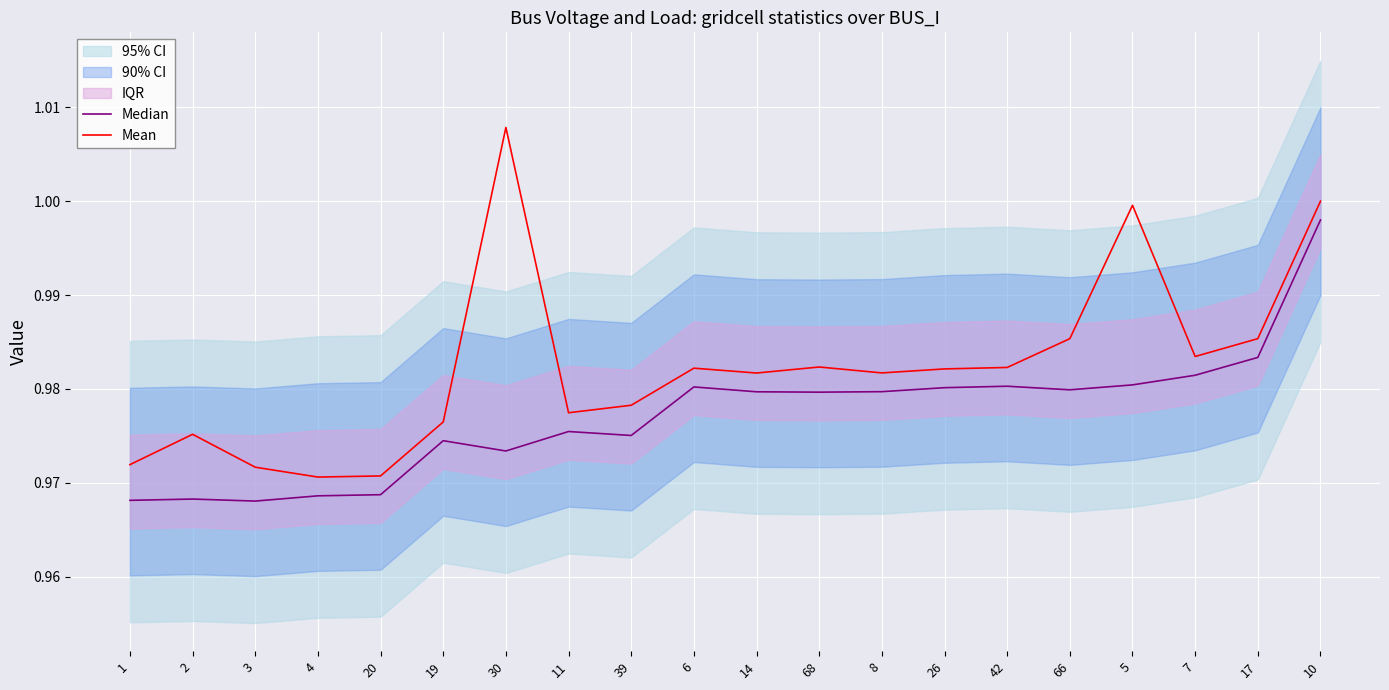

True or false: Mean and Median cross at least once.

False